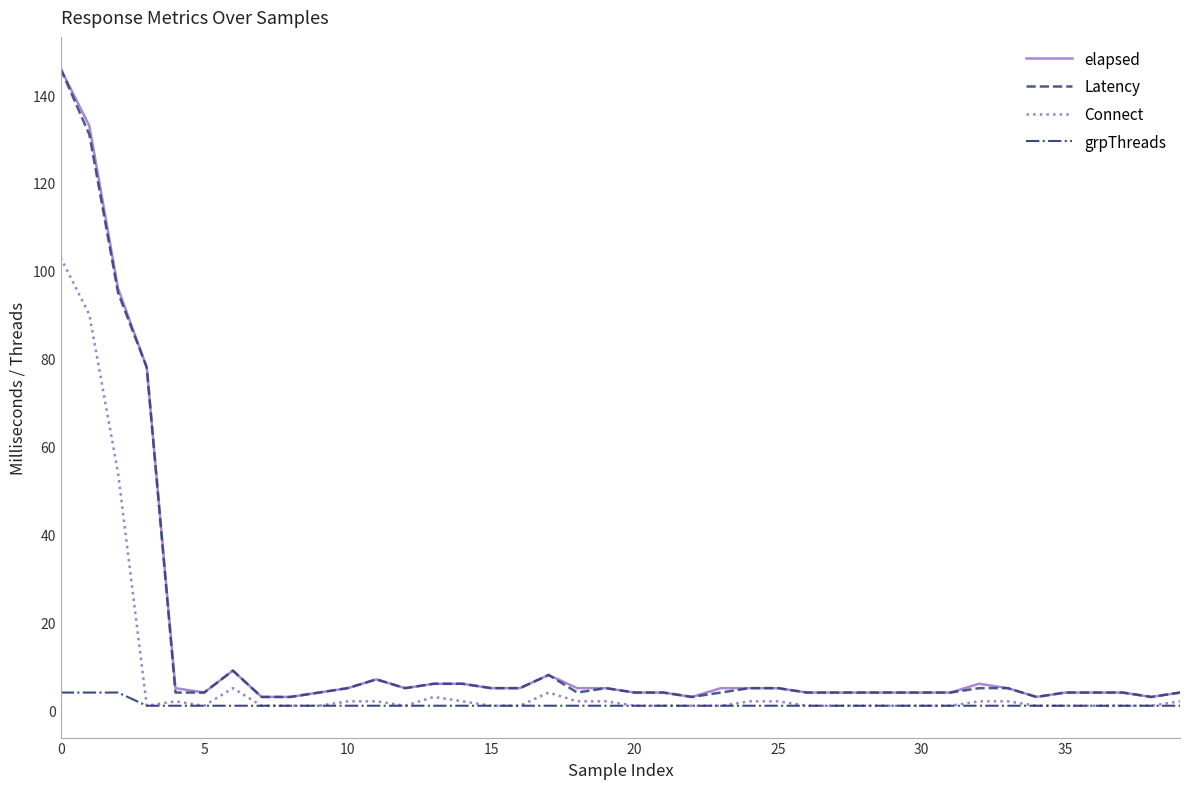

What is the greatest value displayed?

146